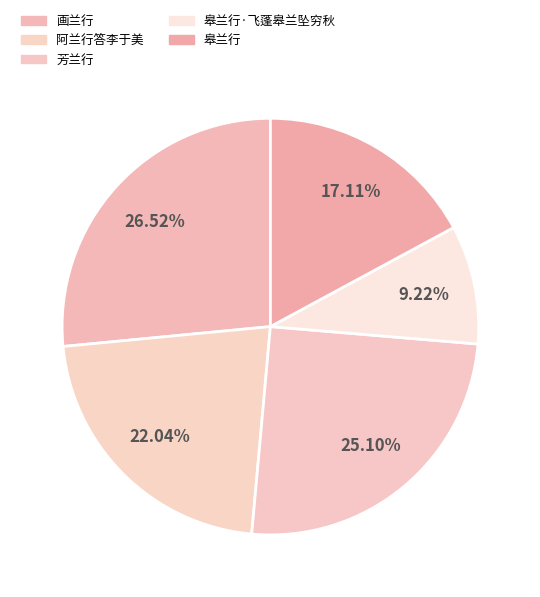

How much of the chart is everything except 画兰行?

73.5%